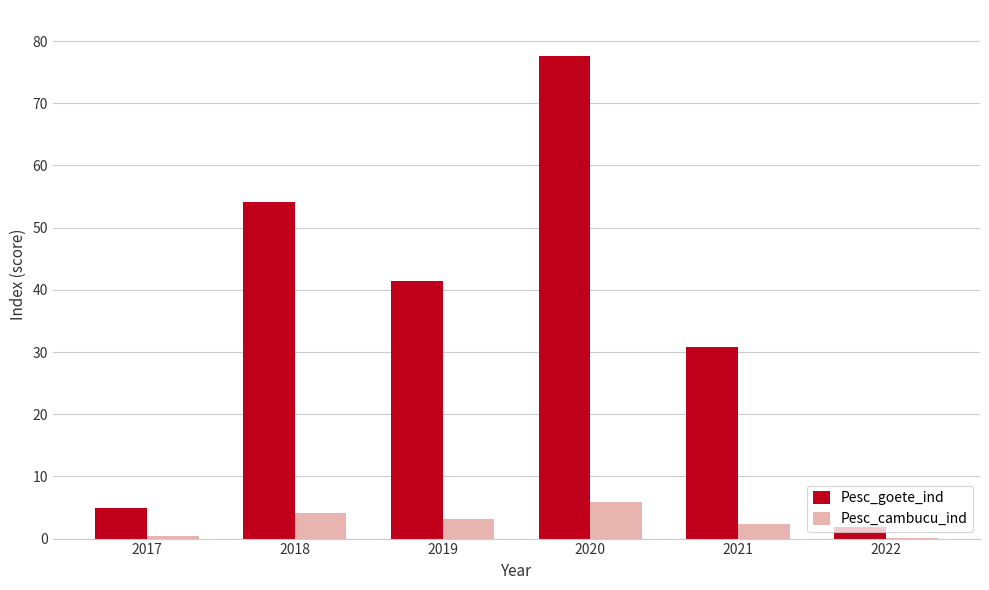

Which series changed the most between 2017 and 2021?

Pesc_goete_ind